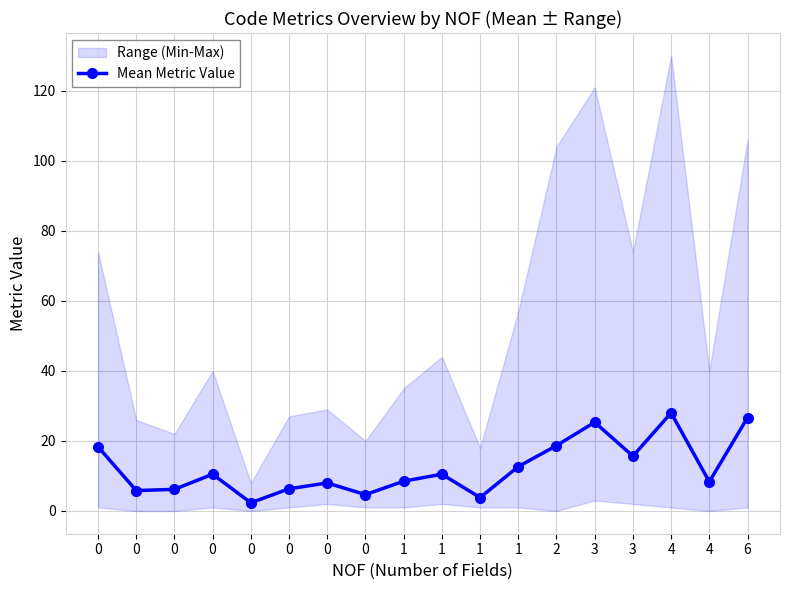

Rank the categories by value from lowest to highest.

0, 1, 0, 0, 0, 0, 0, 4, 1, 0, 1, 1, 3, 0, 2, 3, 6, 4